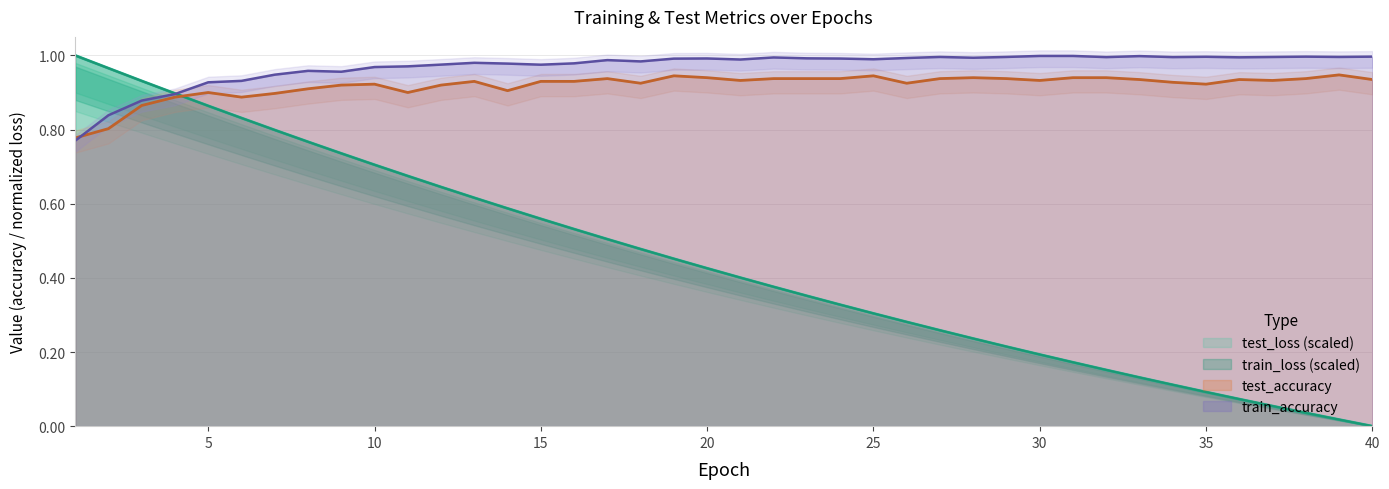

Reading left to right, transcribe all the data shown in this chart.

test_loss: 1=1.0	2=1.0	3=0.9	4=0.9	5=0.9	6=0.8	7=0.8	8=0.8	9=0.7	10=0.7	11=0.7	12=0.6	13=0.6	14=0.6	15=0.6	16=0.5	17=0.5	18=0.5	19=0.5	20=0.4	21=0.4	22=0.4	23=0.4	24=0.3	25=0.3	26=0.3	27=0.3	28=0.2	29=0.2	30=0.2	31=0.2	32=0.2	33=0.1	34=0.1	35=0.1	36=0.1	37=0.1	38=0.0	39=0.0	40=0.0
train_loss: 1=1.0	2=1.0	3=0.9	4=0.9	5=0.9	6=0.8	7=0.8	8=0.8	9=0.7	10=0.7	11=0.7	12=0.6	13=0.6	14=0.6	15=0.6	16=0.5	17=0.5	18=0.5	19=0.5	20=0.4	21=0.4	22=0.4	23=0.4	24=0.3	25=0.3	26=0.3	27=0.3	28=0.2	29=0.2	30=0.2	31=0.2	32=0.2	33=0.1	34=0.1	35=0.1	36=0.1	37=0.1	38=0.0	39=0.0	40=0.0
test_accuracy: 1=0.8	2=0.8	3=0.9	4=0.9	5=0.9	6=0.9	7=0.9	8=0.9	9=0.9	10=0.9	11=0.9	12=0.9	13=0.9	14=0.9	15=0.9	16=0.9	17=0.9	18=0.9	19=0.9	20=0.9	21=0.9	22=0.9	23=0.9	24=0.9	25=0.9	26=0.9	27=0.9	28=0.9	29=0.9	30=0.9	31=0.9	32=0.9	33=0.9	34=0.9	35=0.9	36=0.9	37=0.9	38=0.9	39=0.9	40=0.9
train_accuracy: 1=0.8	2=0.8	3=0.9	4=0.9	5=0.9	6=0.9	7=0.9	8=1.0	9=1.0	10=1.0	11=1.0	12=1.0	13=1.0	14=1.0	15=1.0	16=1.0	17=1.0	18=1.0	19=1.0	20=1.0	21=1.0	22=1.0	23=1.0	24=1.0	25=1.0	26=1.0	27=1.0	28=1.0	29=1.0	30=1.0	31=1.0	32=1.0	33=1.0	34=1.0	35=1.0	36=1.0	37=1.0	38=1.0	39=1.0	40=1.0